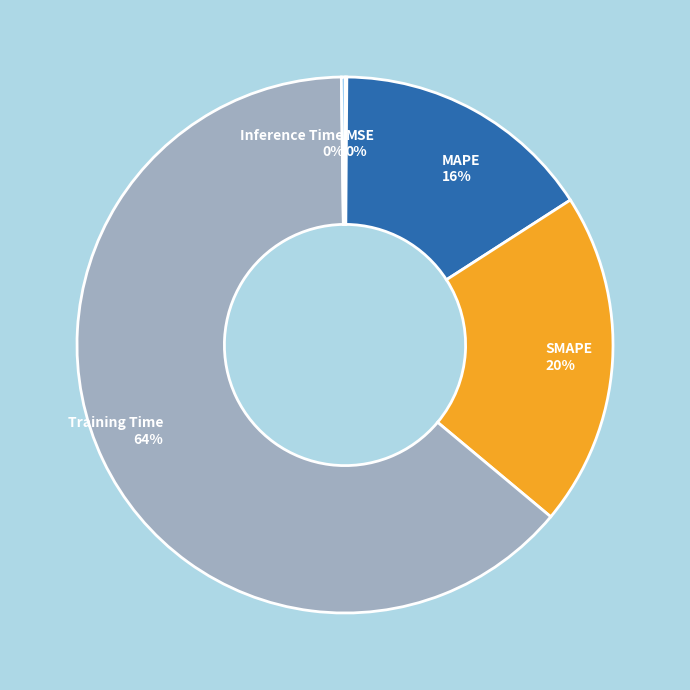

To the nearest percent, what percentage of the pie is SMAPE 20%?

20%